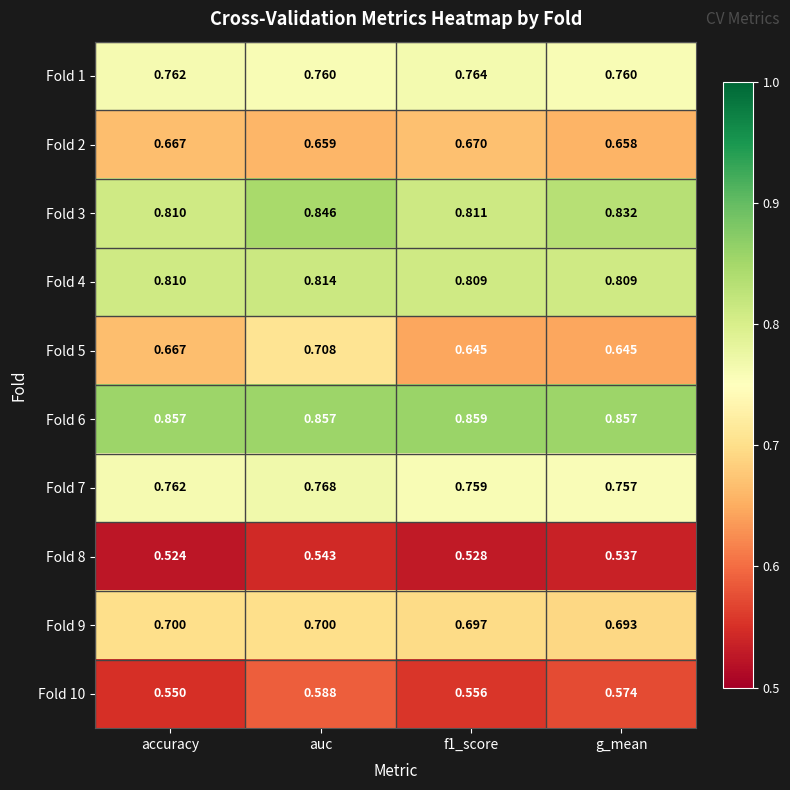

What is the spread (max minus min) of values at f1_score?

0.3